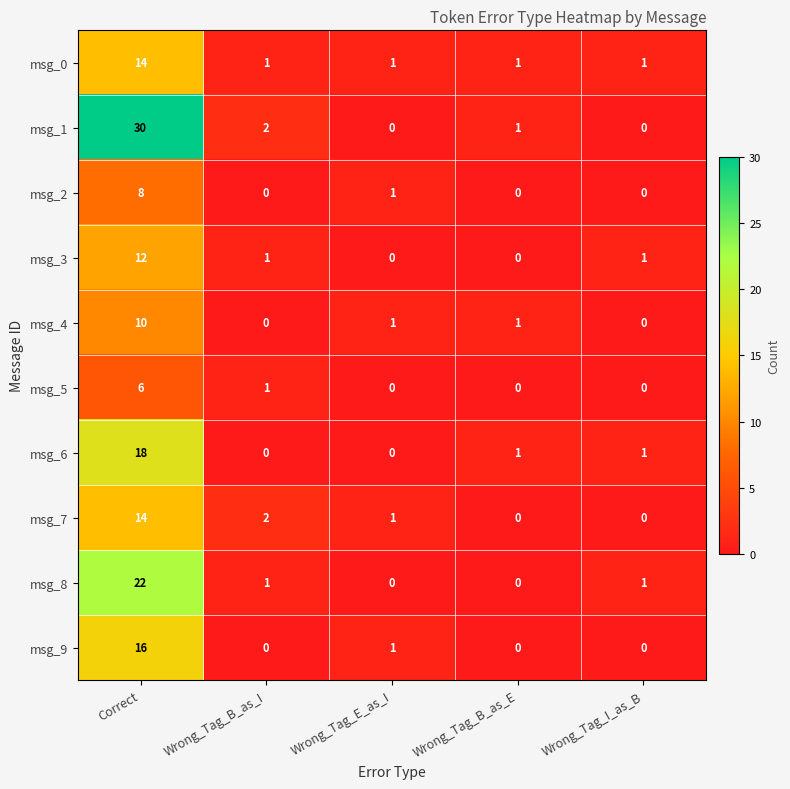

Which series has the widest spread of values?

msg_1